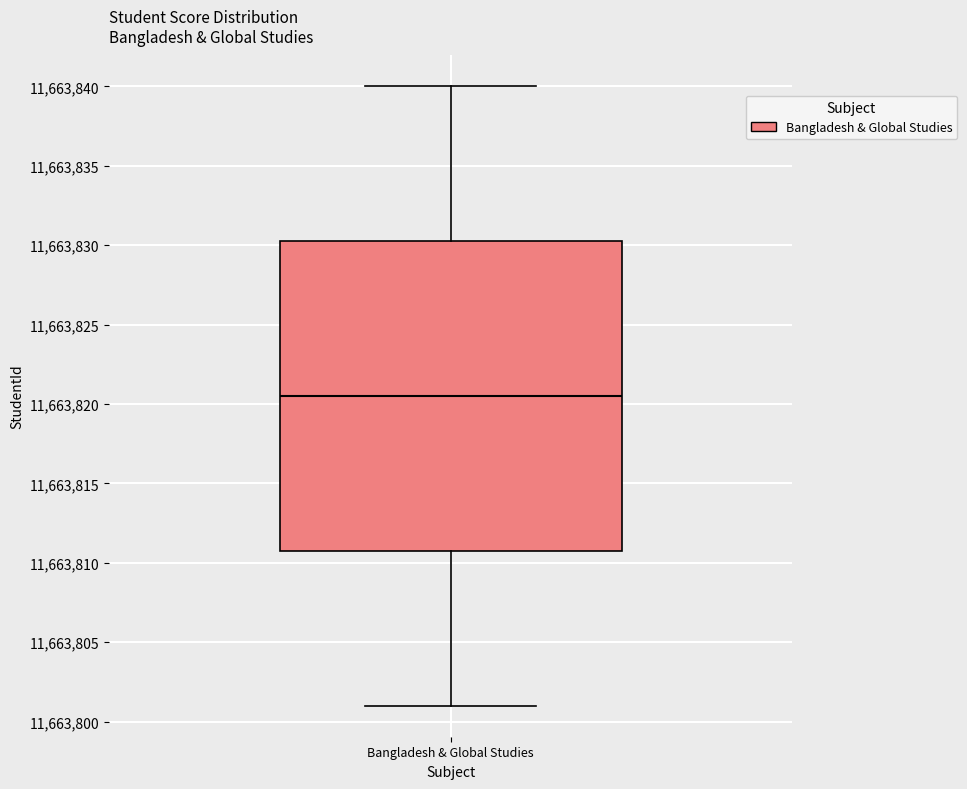

Where is the upper edge of the box for Bangladesh & Global Studies on the y-axis? The values are not printed on the chart, so give them approximately, as read against the axis.

11663830.5